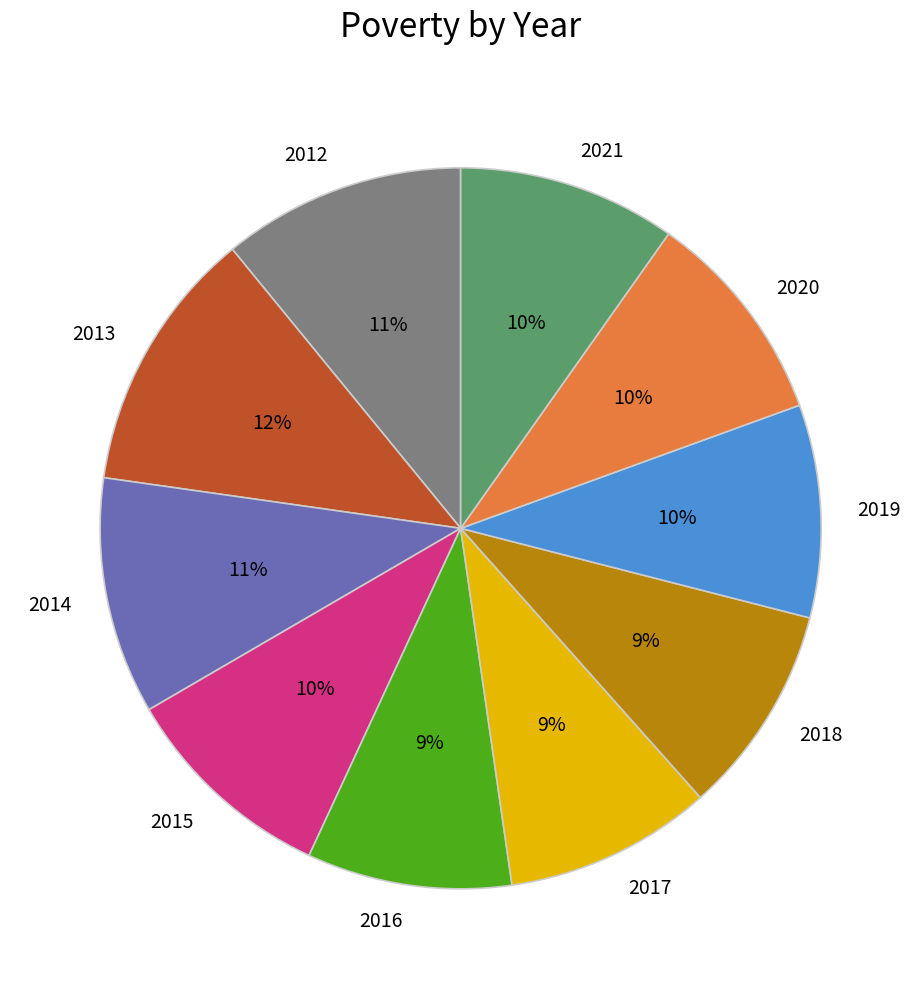

Is 2019 the majority of the pie?

No